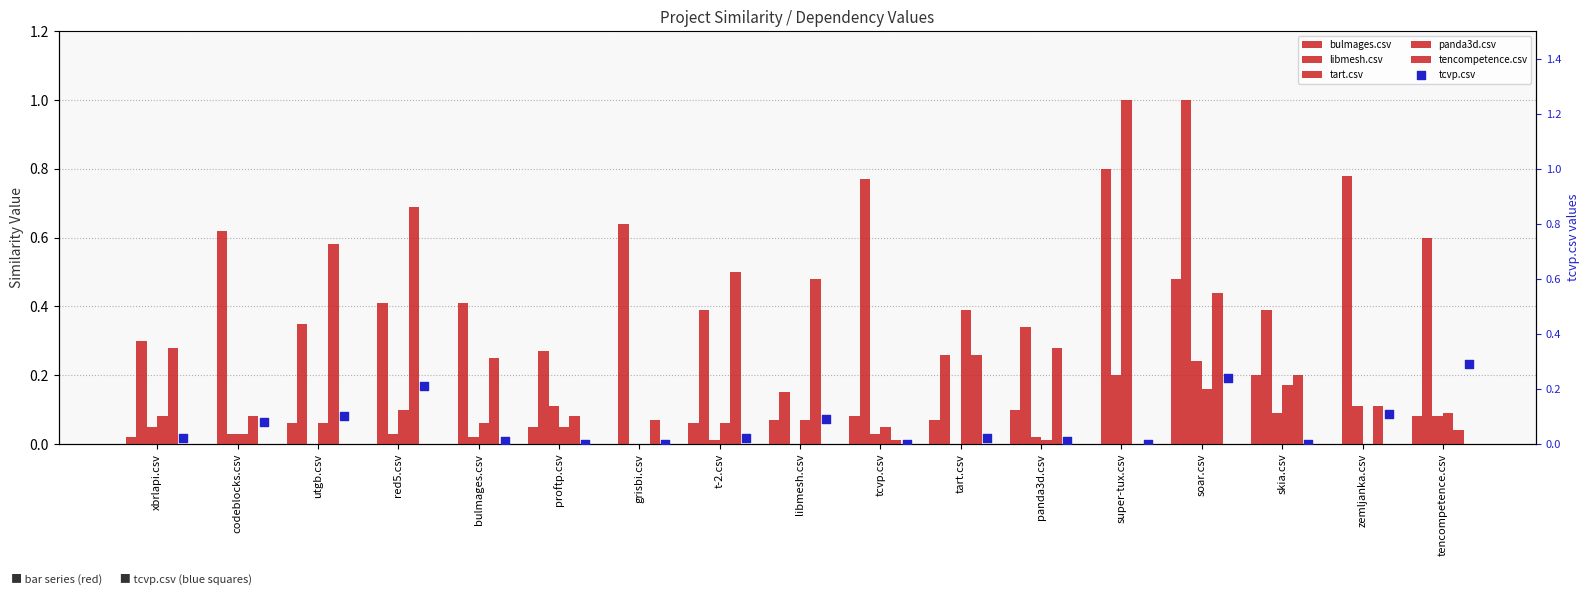

Which series reaches the minimum Y coordinate?

bulmages.csv